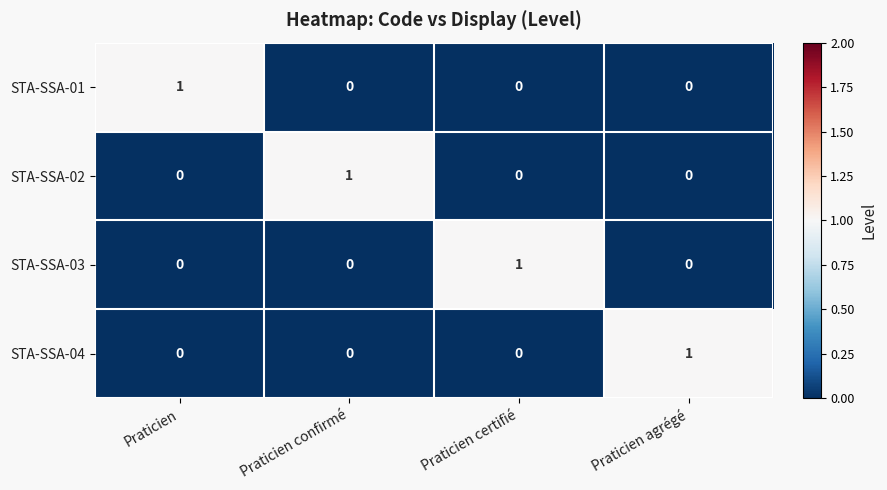

The value of STA-SSA-03 at Praticien is 0. True or false?

True